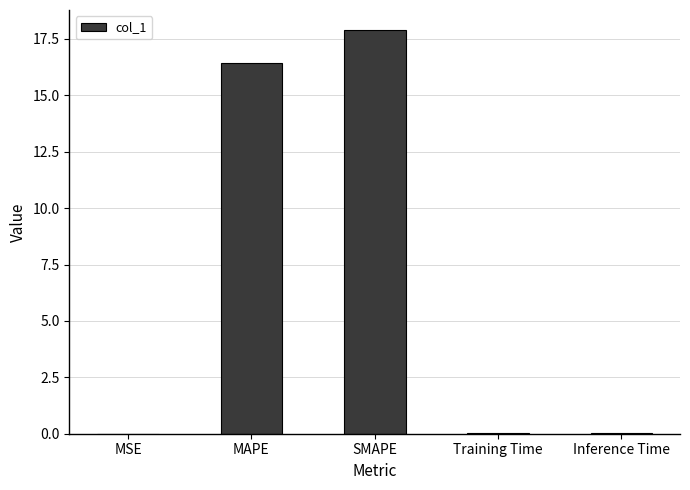

The chart shows a value of 27.4 at MAPE. True or false?

False